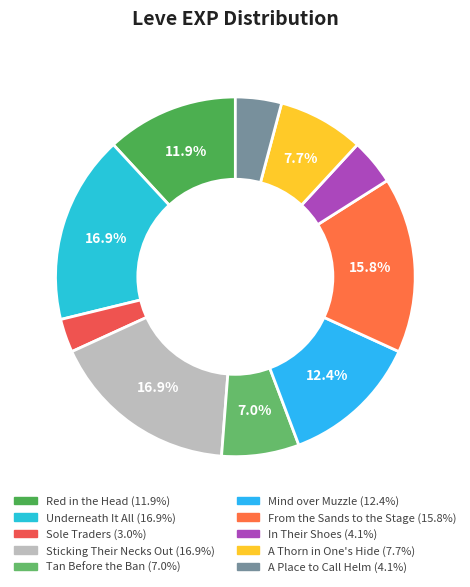

To the nearest percent, what is the combined percentage of Sole Traders and Red in the Head?

15%